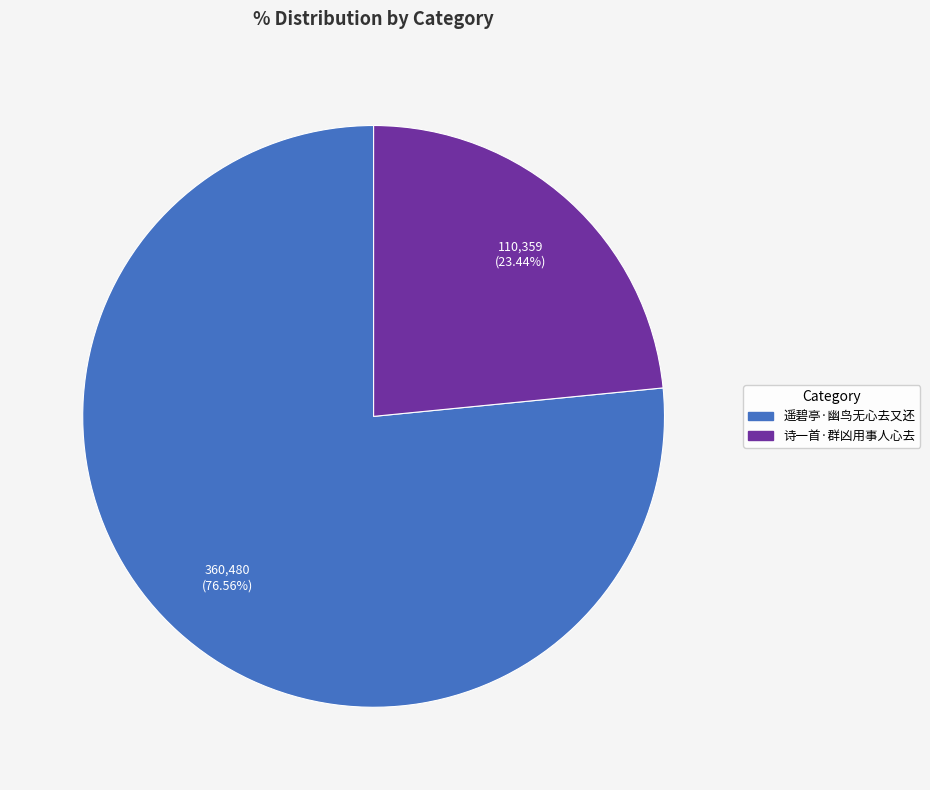

Count the number of slices in the pie.

2